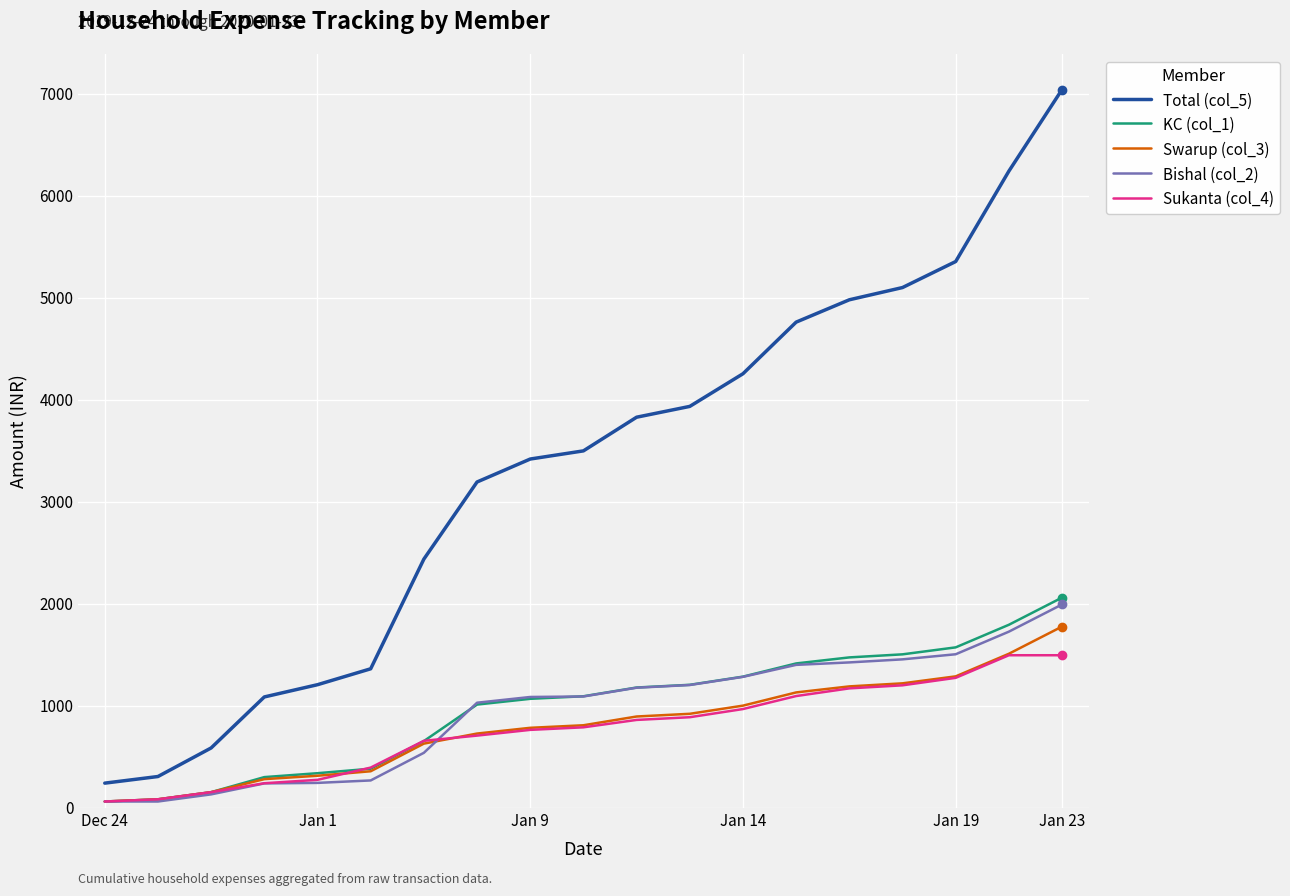

What is the maximum value shown in the chart?

7039.0